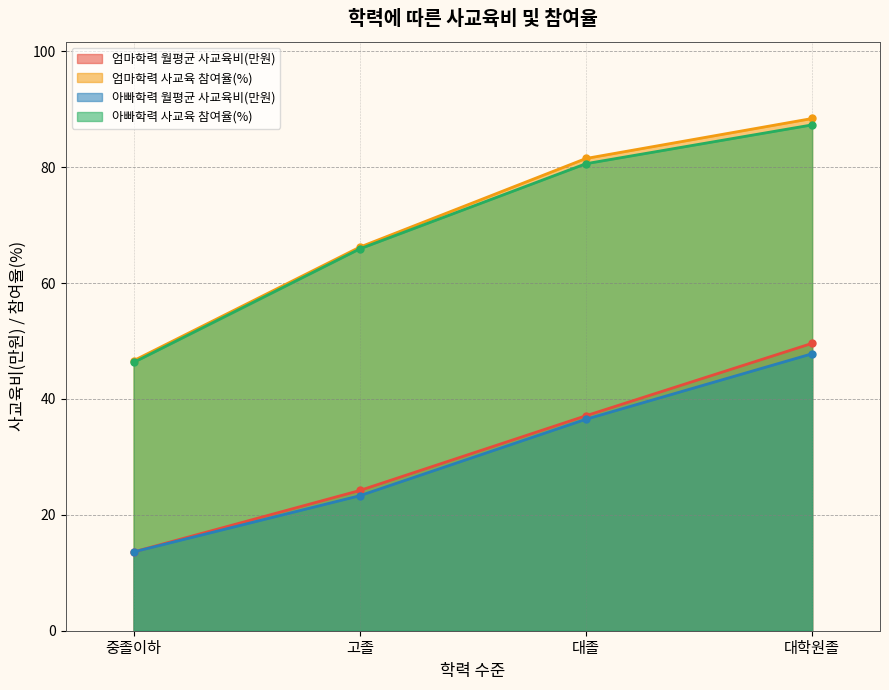

How many data points in 엄마학력 사교육 참여율(%) are less than 81?

2